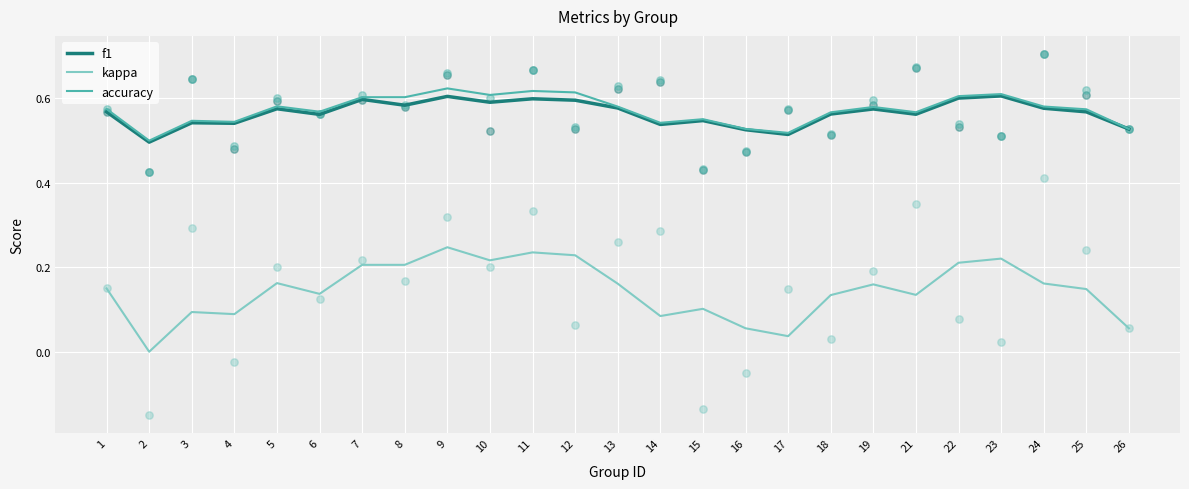

What are all the series names shown in the legend?

f1, kappa, accuracy